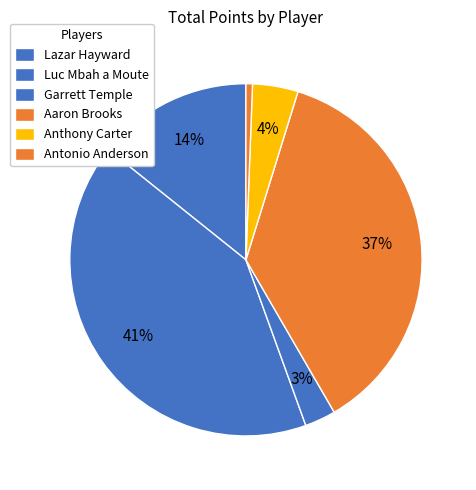

How many slices are in this pie chart?

6